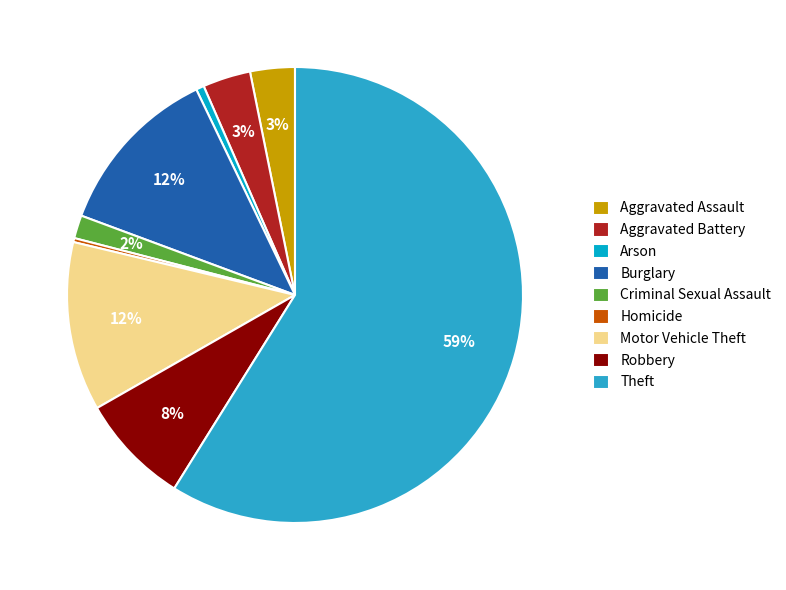

Which has a higher value, Homicide or Aggravated Battery?

Aggravated Battery